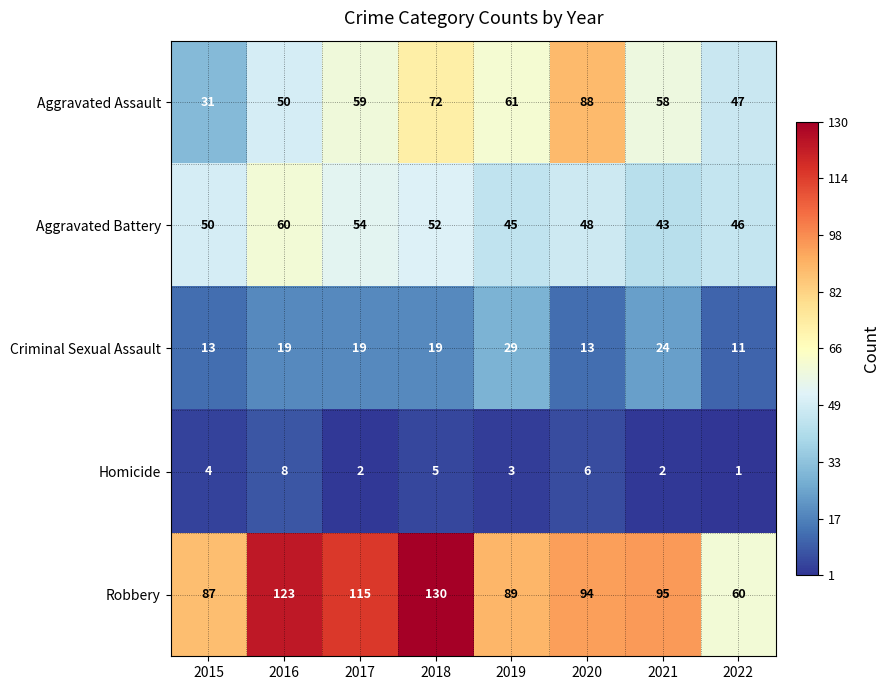

Which category has the highest value in the Criminal Sexual Assault series?

2019